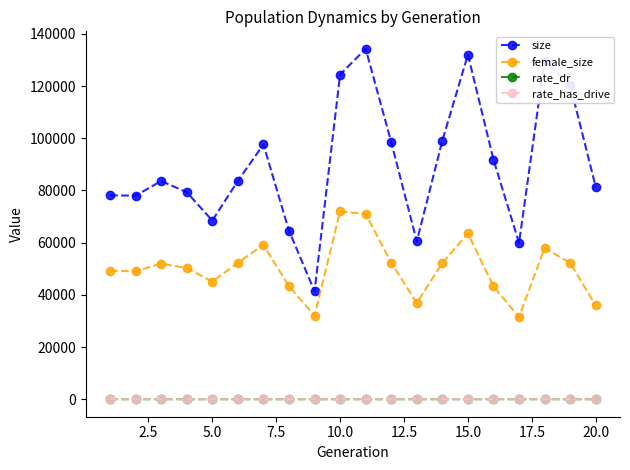

Which series has the largest total across all categories?

size